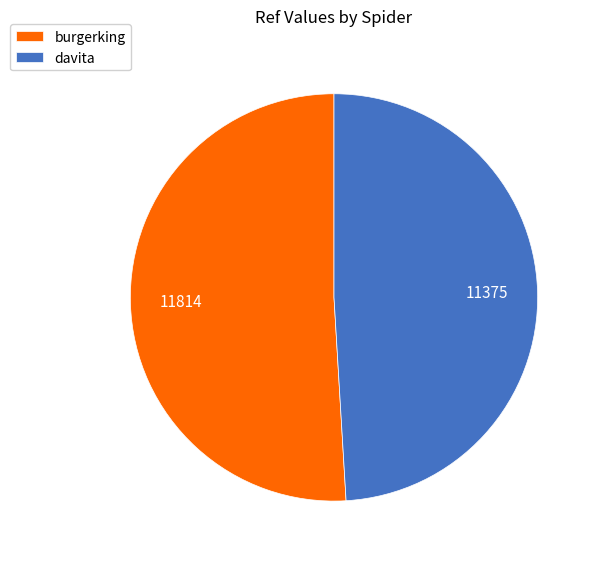

Which category has the biggest portion of the pie?

burgerking